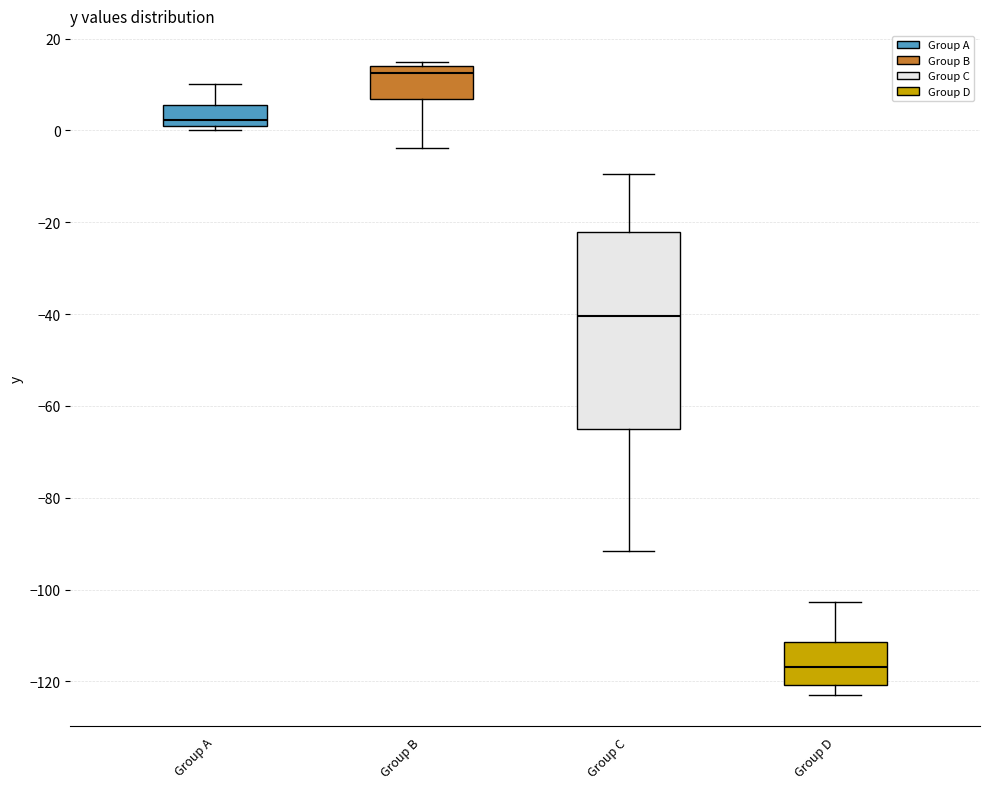

Which box has the highest median line?

Group B